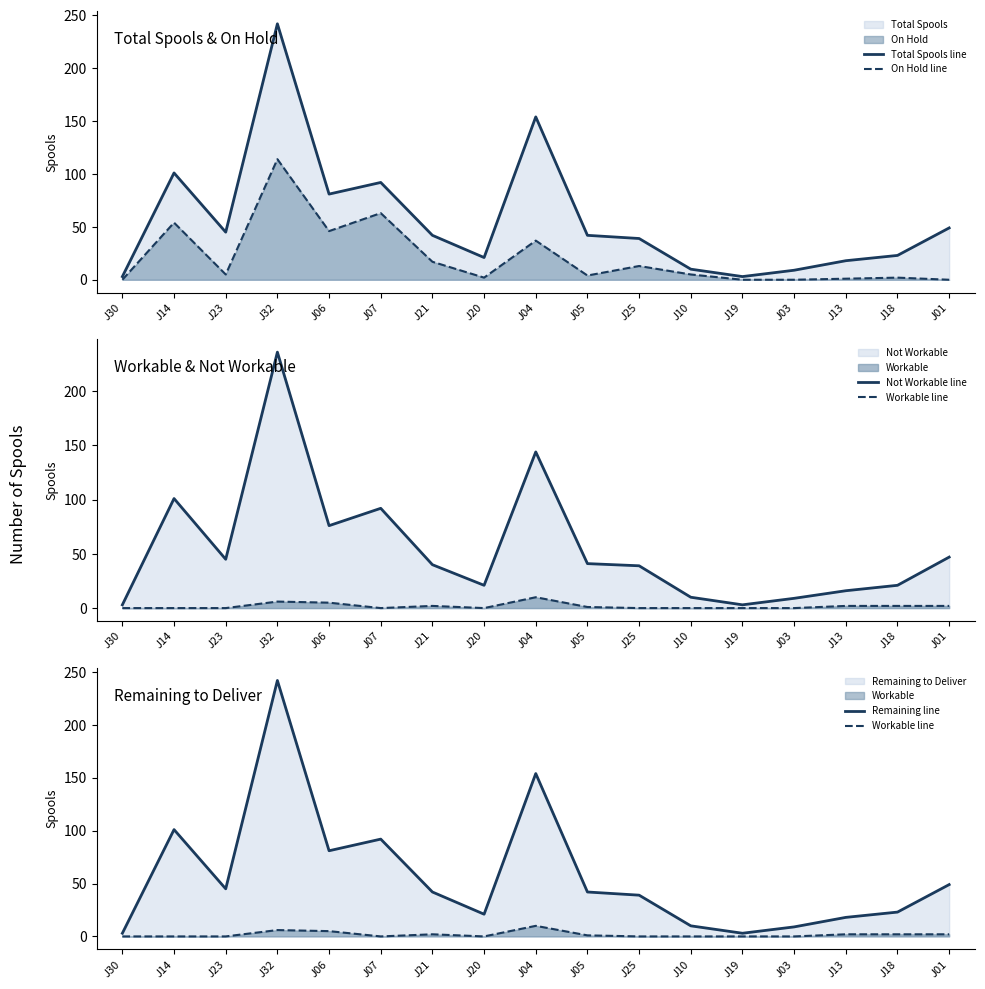

The Total Spools line series shows 23 at J18. True or false?

True